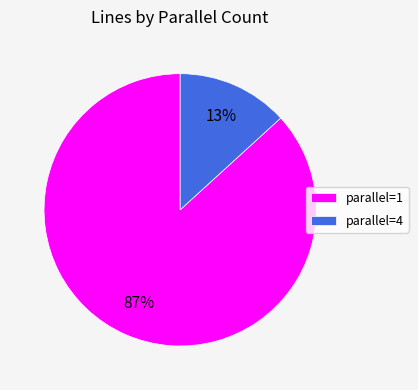

Do parallel=4 and parallel=1 together represent more than half of the pie?

Yes